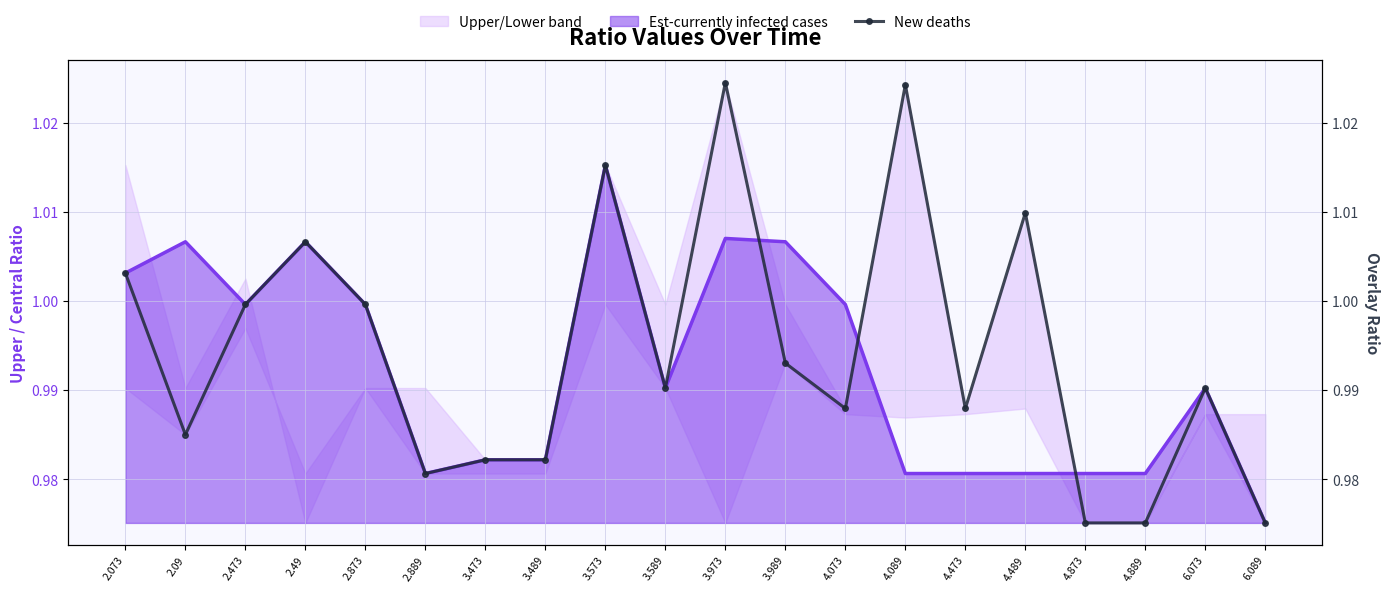

What is the label of the 12th point from the right?

3.573